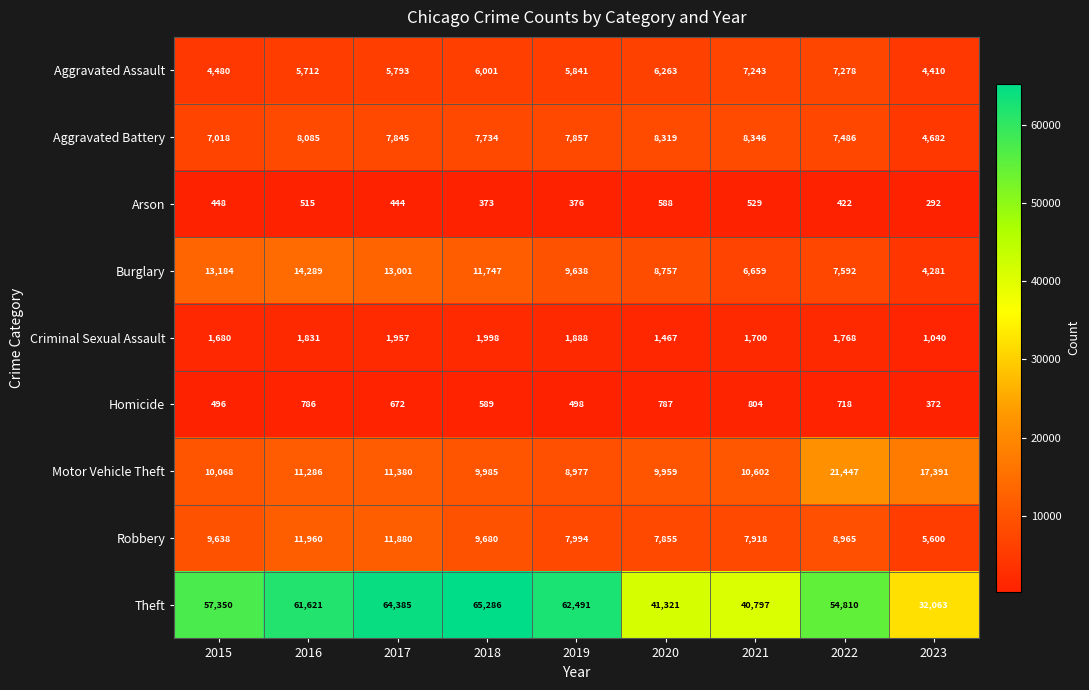

Which series changed the most between 2019 and 2023?

Theft